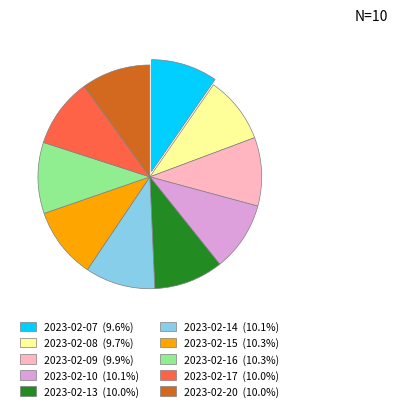

Is the sum of 2023-02-20 and 2023-02-17 greater than half?

No